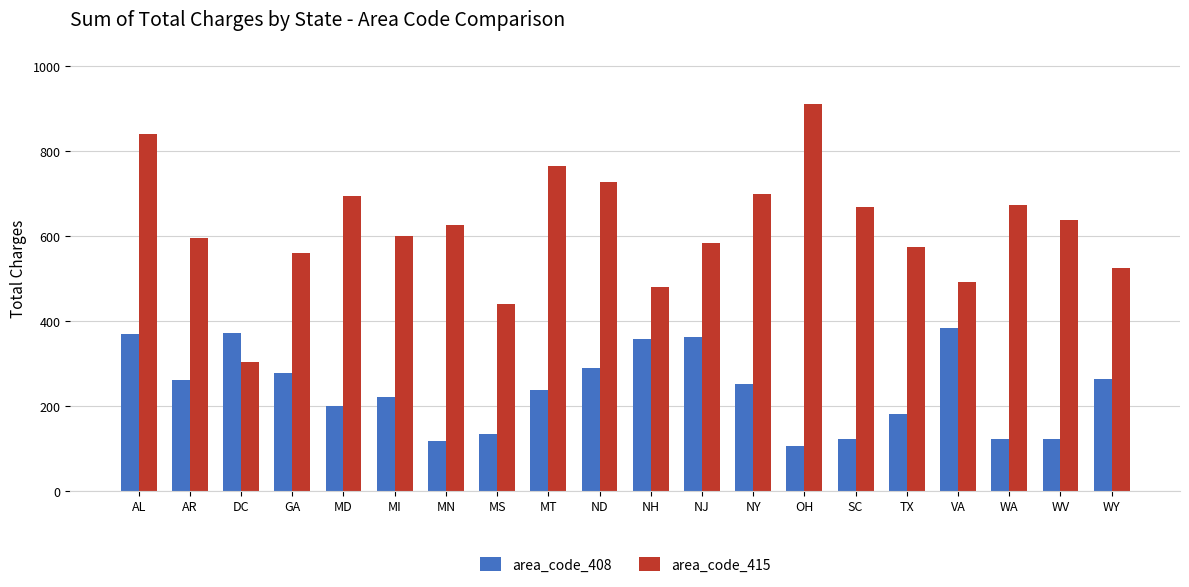

What is the difference between the second highest and second lowest values in the area_code_415 series?

400.1